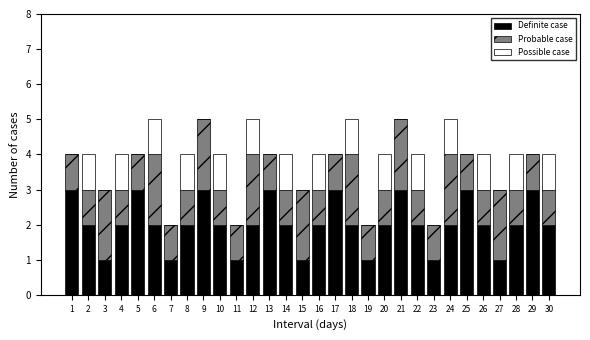

What is the maximum value for Definite case?

3